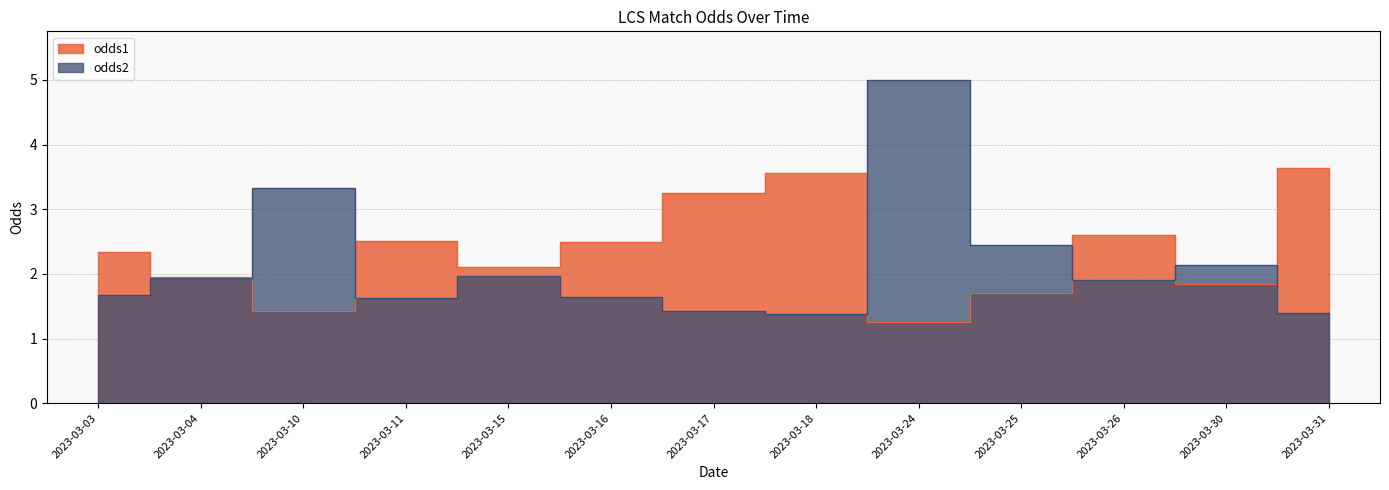

Rank the series by their maximum value, from lowest to highest.

odds1, odds2